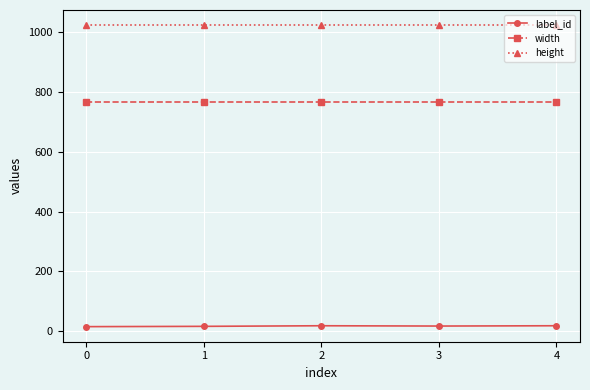

Does the chart have visible grid lines?

Yes